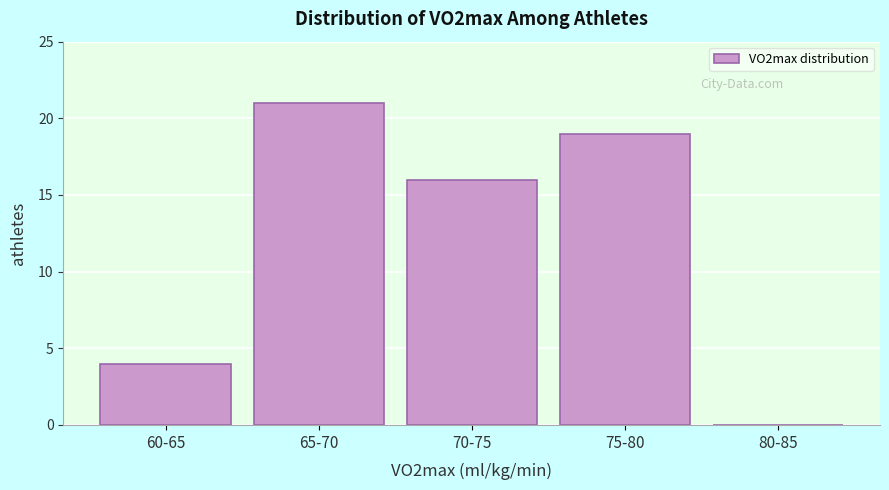

Reading right to left, what are all the values shown in this chart?

80-85=0	75-80=19	70-75=16	65-70=21	60-65=4